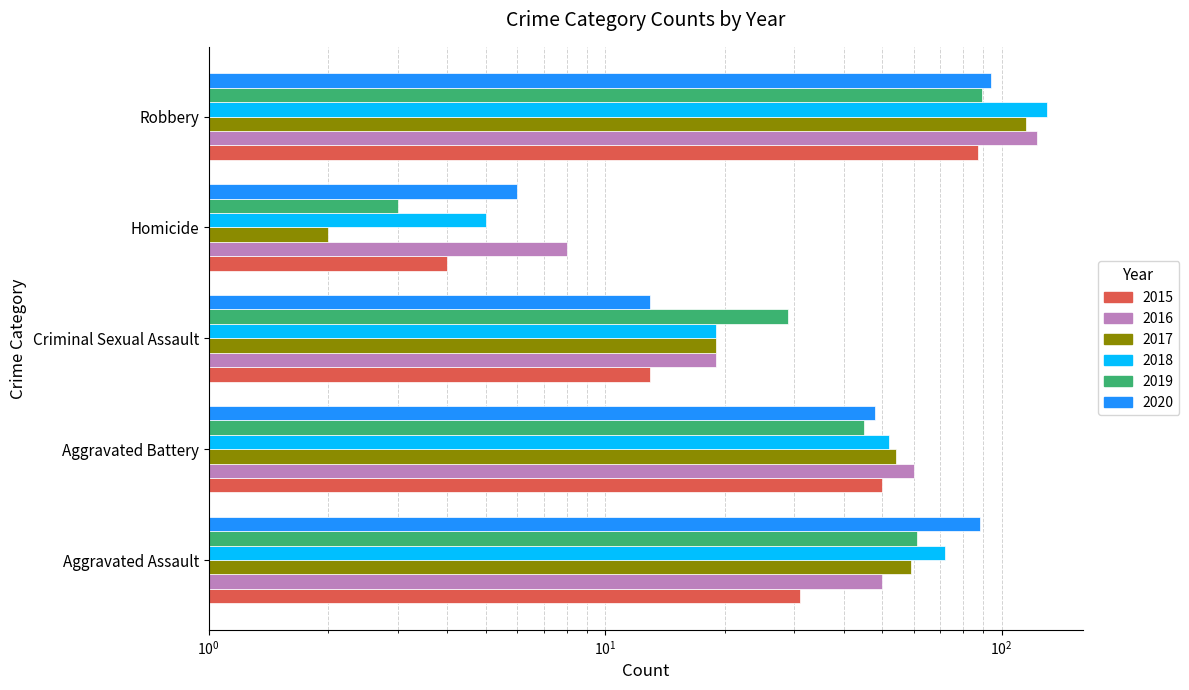

What is the label of the 4th bar from the right?

Aggravated Battery